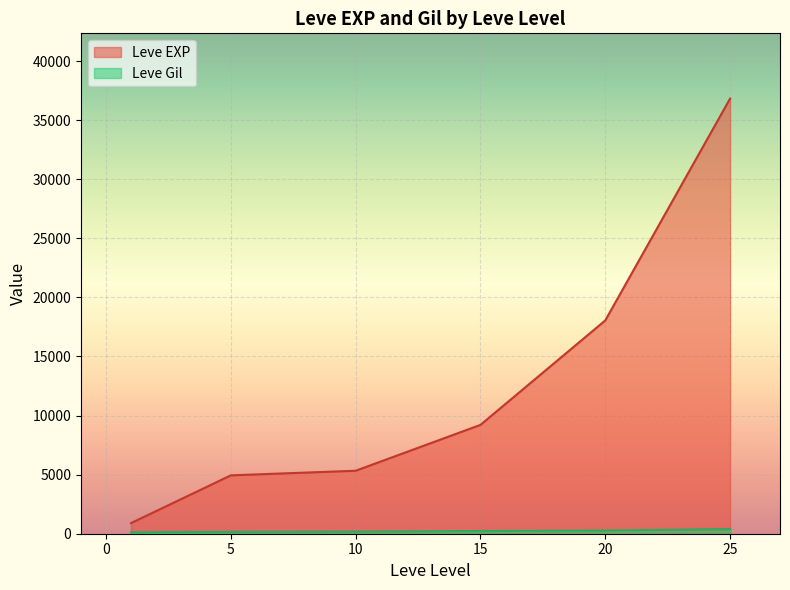

What is the minimum value shown in the chart?

112.3